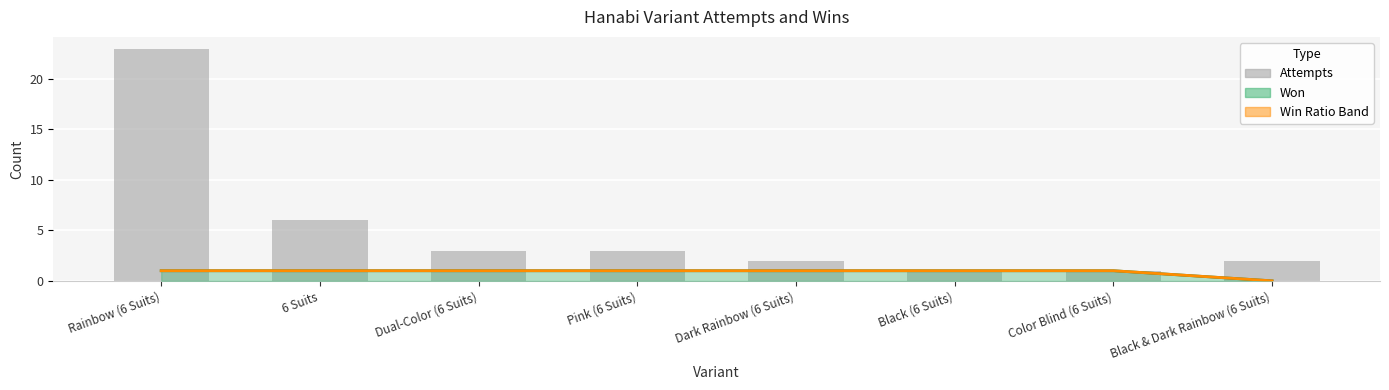

True or false: the data shows 3 at Black & Dark Rainbow (6 Suits).

False